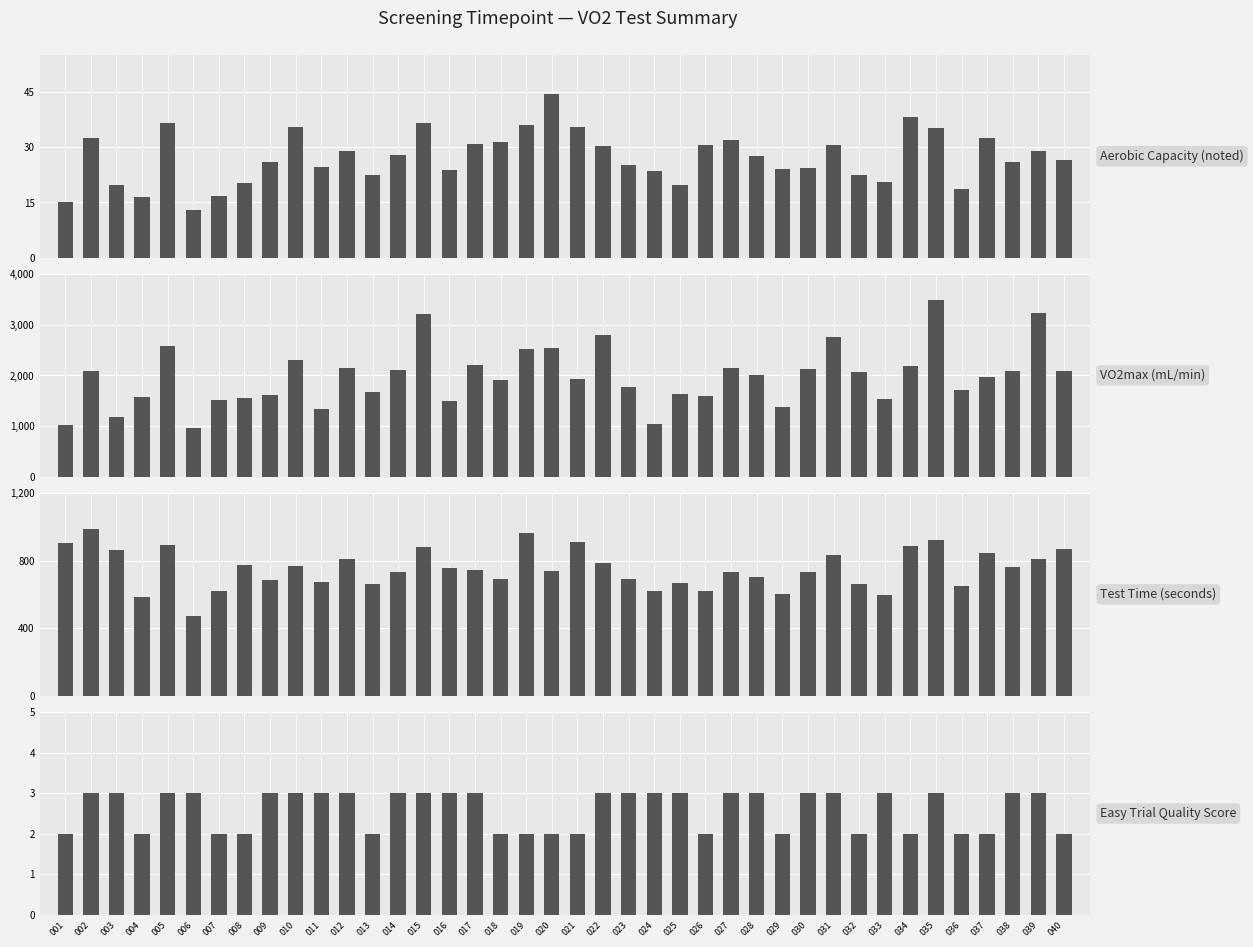

What is the difference between the highest and lowest values at 003?

1169.6